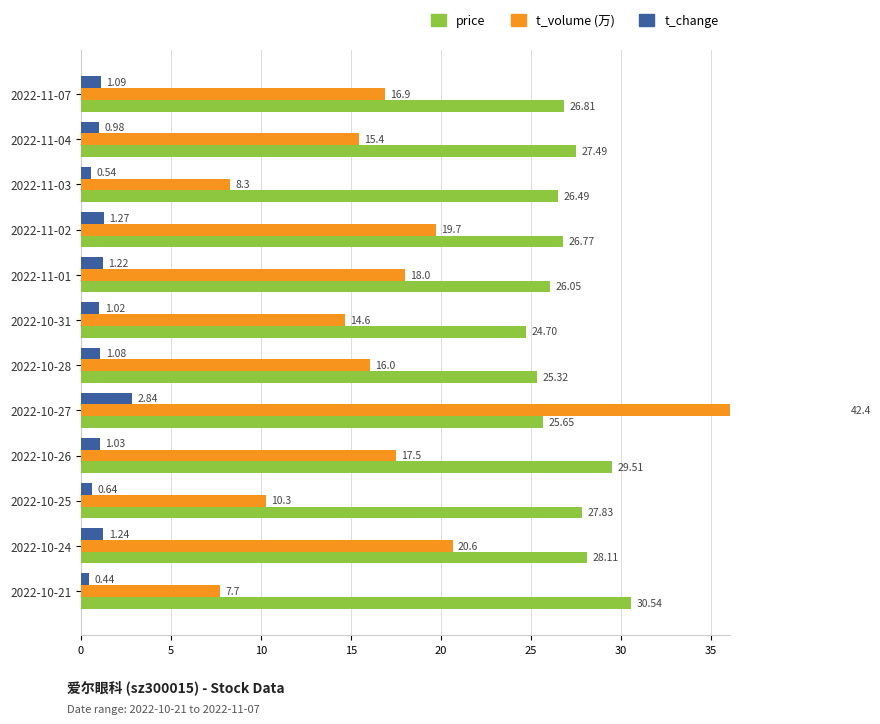

Reading left to right, list all the values displayed in this chart.

price: 26.8	27.5	26.5	26.8	26.1	24.7	25.3	25.6	29.5	27.8	28.1	30.5
t_volume (万): 16.9	15.4	8.3	19.7	18.0	14.6	16.0	42.4	17.5	10.3	20.6	7.7
t_change: 1.1	1.0	0.5	1.3	1.2	1.0	1.1	2.8	1.0	0.6	1.2	0.4